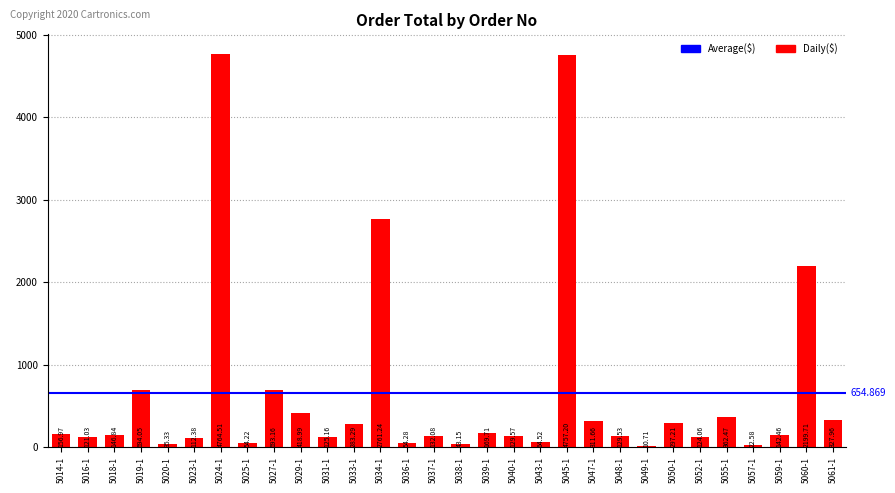

What is the sum of the values at 5018-1 and 5060-1?

2346.6